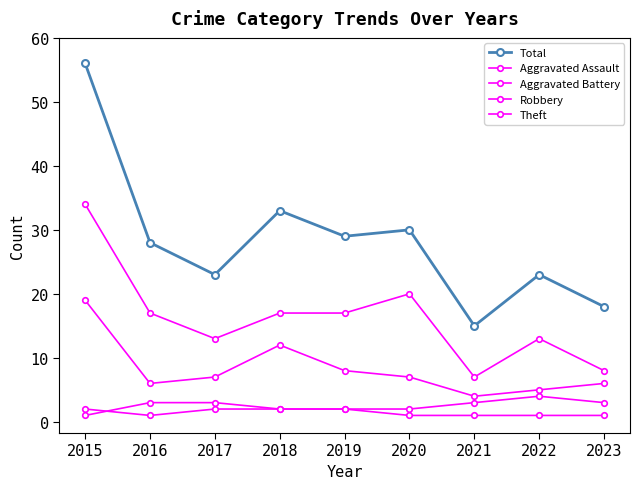

In Aggravated Battery, how many points are higher than both neighbors (excluding endpoints)?

1